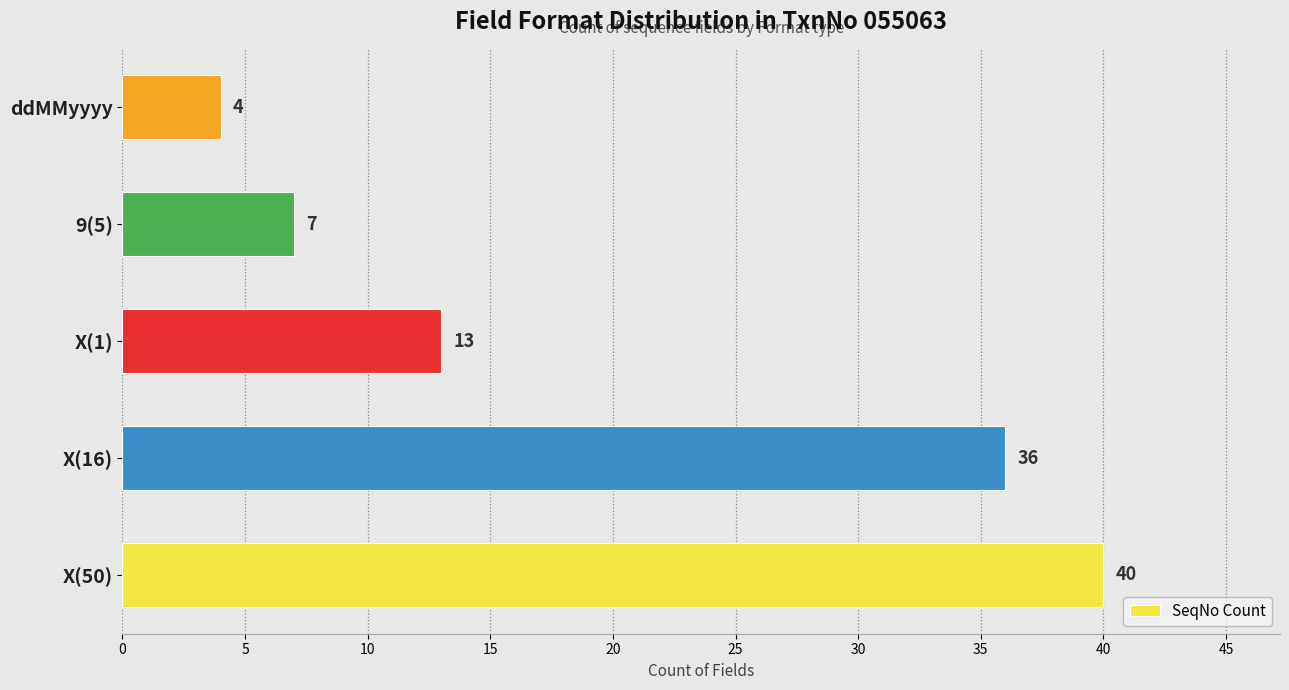

Where is the data nearest to the value 22?

X(1)